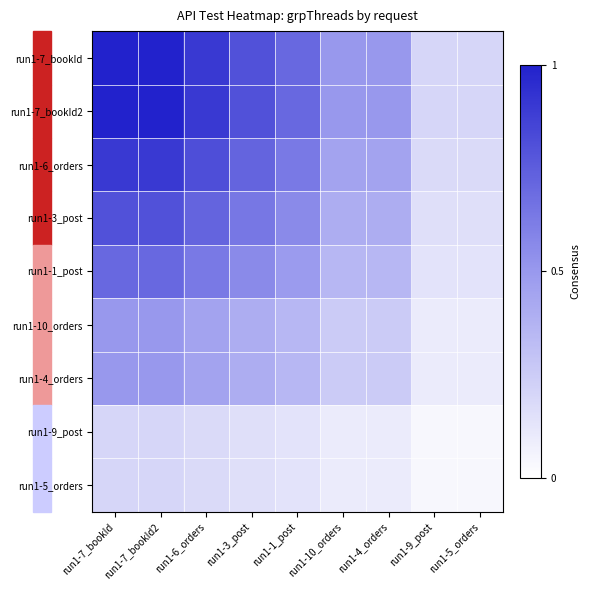

Reading right to left, extract all data points from this chart.

run1-7_bookId: run1-5_orders=0.2	run1-9_post=0.2	run1-4_orders=0.5	run1-10_orders=0.5	run1-1_post=0.7	run1-3_post=0.8	run1-6_orders=0.9	run1-7_bookId2=1.0	run1-7_bookId=1.0
run1-7_bookId2: run1-5_orders=0.2	run1-9_post=0.2	run1-4_orders=0.5	run1-10_orders=0.5	run1-1_post=0.7	run1-3_post=0.8	run1-6_orders=0.9	run1-7_bookId2=1.0	run1-7_bookId=1.0
run1-6_orders: run1-5_orders=0.2	run1-9_post=0.2	run1-4_orders=0.5	run1-10_orders=0.5	run1-1_post=0.6	run1-3_post=0.7	run1-6_orders=0.8	run1-7_bookId2=0.9	run1-7_bookId=0.9
run1-3_post: run1-5_orders=0.2	run1-9_post=0.2	run1-4_orders=0.4	run1-10_orders=0.4	run1-1_post=0.6	run1-3_post=0.6	run1-6_orders=0.7	run1-7_bookId2=0.8	run1-7_bookId=0.8
run1-1_post: run1-5_orders=0.1	run1-9_post=0.1	run1-4_orders=0.3	run1-10_orders=0.3	run1-1_post=0.5	run1-3_post=0.6	run1-6_orders=0.6	run1-7_bookId2=0.7	run1-7_bookId=0.7
run1-10_orders: run1-5_orders=0.1	run1-9_post=0.1	run1-4_orders=0.2	run1-10_orders=0.2	run1-1_post=0.3	run1-3_post=0.4	run1-6_orders=0.5	run1-7_bookId2=0.5	run1-7_bookId=0.5
run1-4_orders: run1-5_orders=0.1	run1-9_post=0.1	run1-4_orders=0.2	run1-10_orders=0.2	run1-1_post=0.3	run1-3_post=0.4	run1-6_orders=0.5	run1-7_bookId2=0.5	run1-7_bookId=0.5
run1-9_post: run1-5_orders=0.0	run1-9_post=0.0	run1-4_orders=0.1	run1-10_orders=0.1	run1-1_post=0.1	run1-3_post=0.2	run1-6_orders=0.2	run1-7_bookId2=0.2	run1-7_bookId=0.2
run1-5_orders: run1-5_orders=0.0	run1-9_post=0.0	run1-4_orders=0.1	run1-10_orders=0.1	run1-1_post=0.1	run1-3_post=0.2	run1-6_orders=0.2	run1-7_bookId2=0.2	run1-7_bookId=0.2